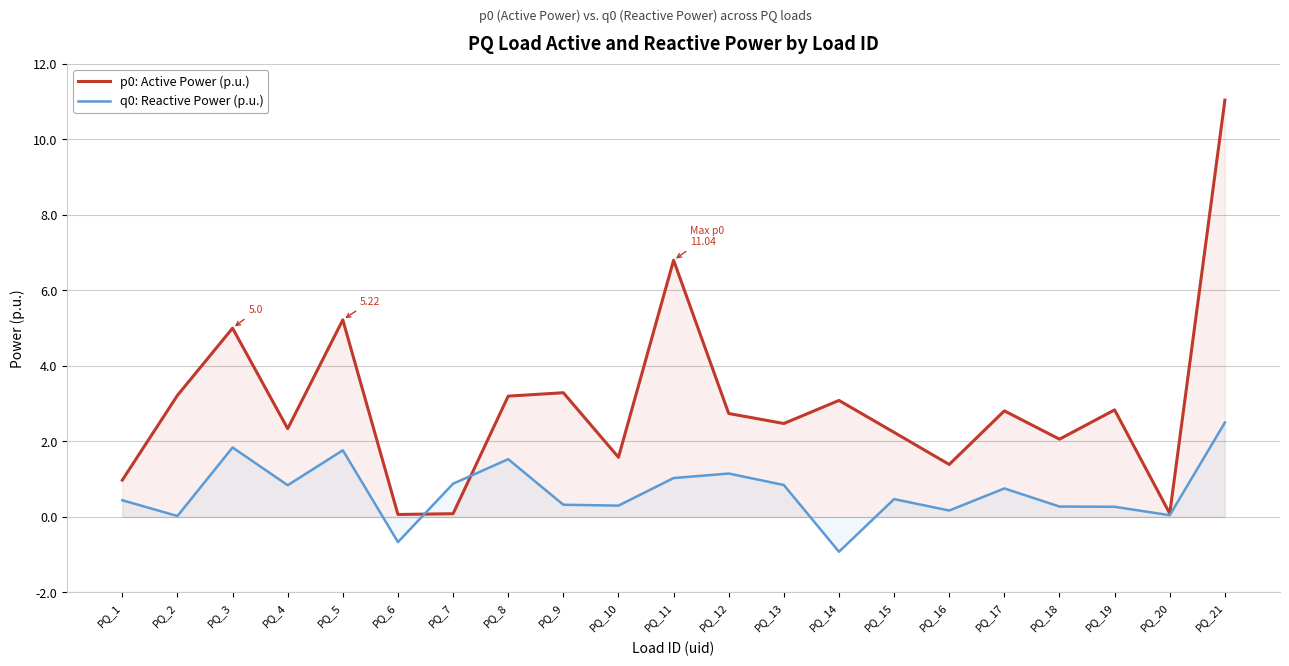

Between PQ_10 and PQ_6, which is larger?

PQ_10